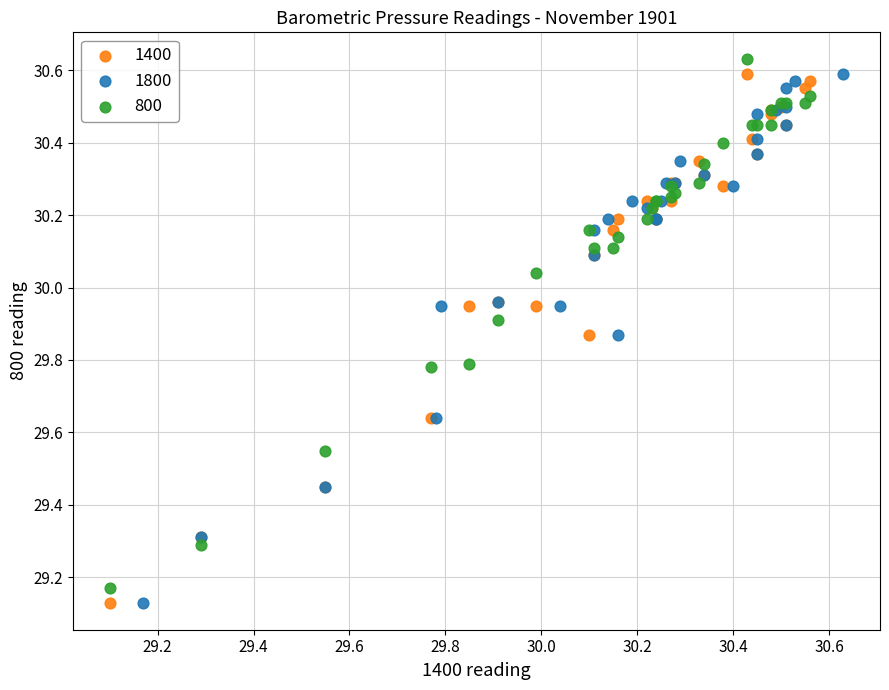

What are all the series names shown in the legend?

1400, 1800, 800